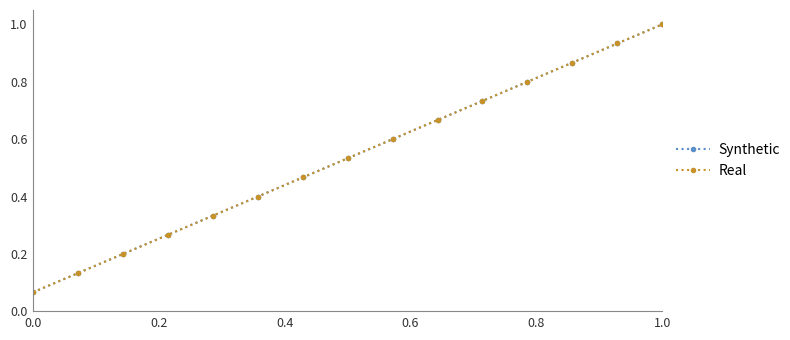

Is this an area chart (filled region under the line)?

No